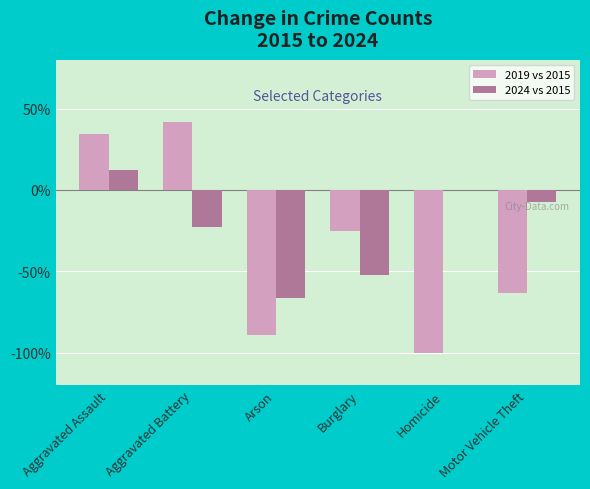

Where is 2019 vs 2015 nearest to the value -29?

Burglary